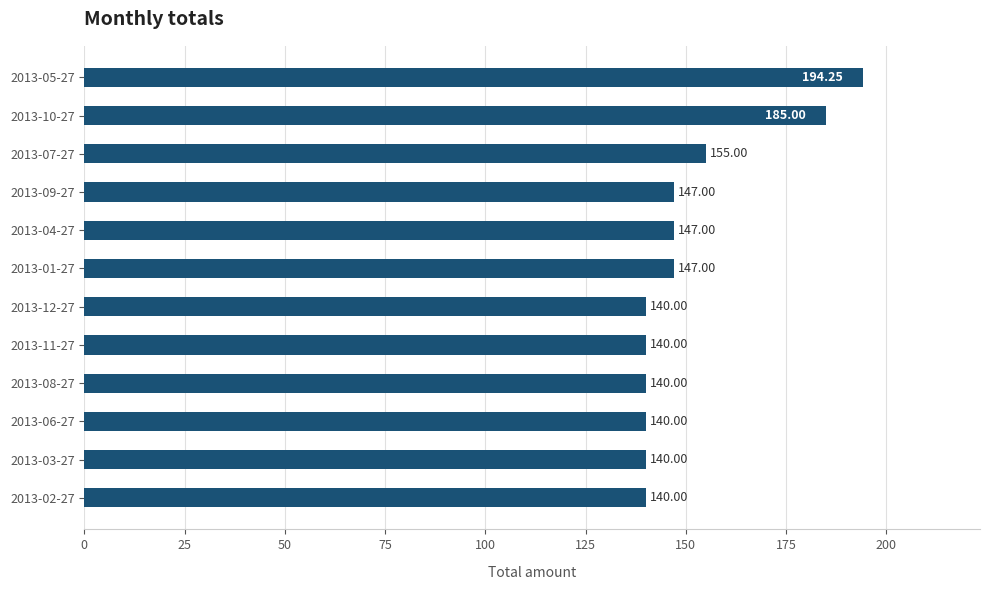

How many data points are less than 147?

6